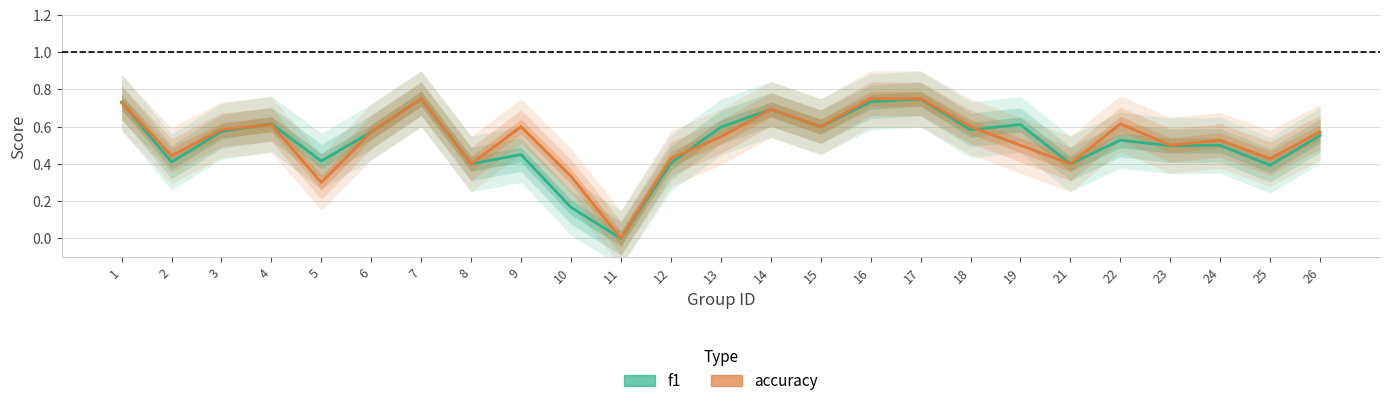

Which series has the largest range (max minus min)?

f1